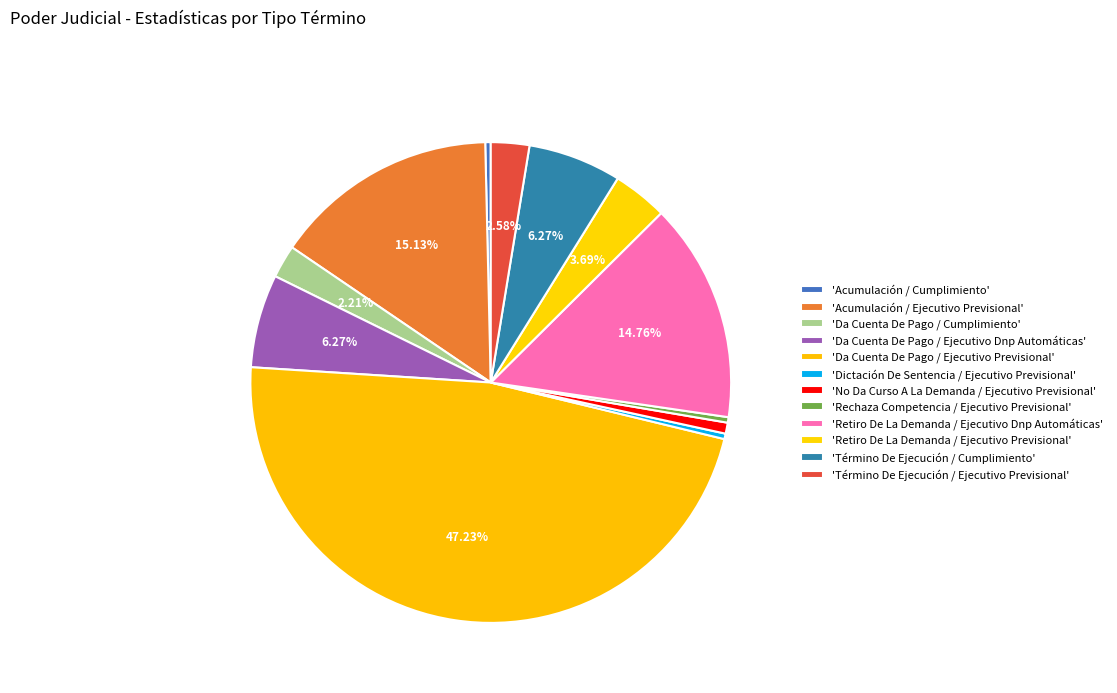

What is the largest slice in the pie chart?

Da Cuenta De Pago / Ejecutivo Previsional